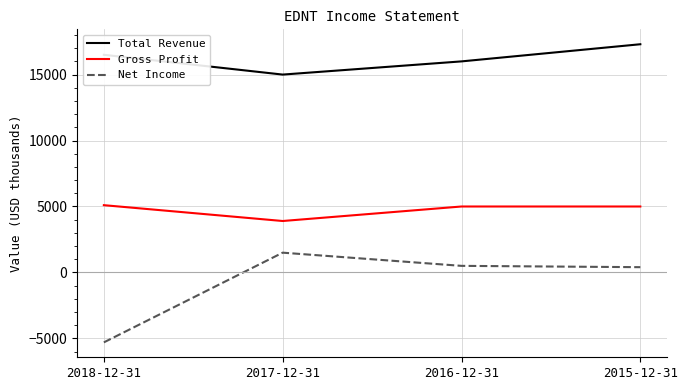

List the series in order of their peak value, lowest first.

Net Income, Gross Profit, Total Revenue